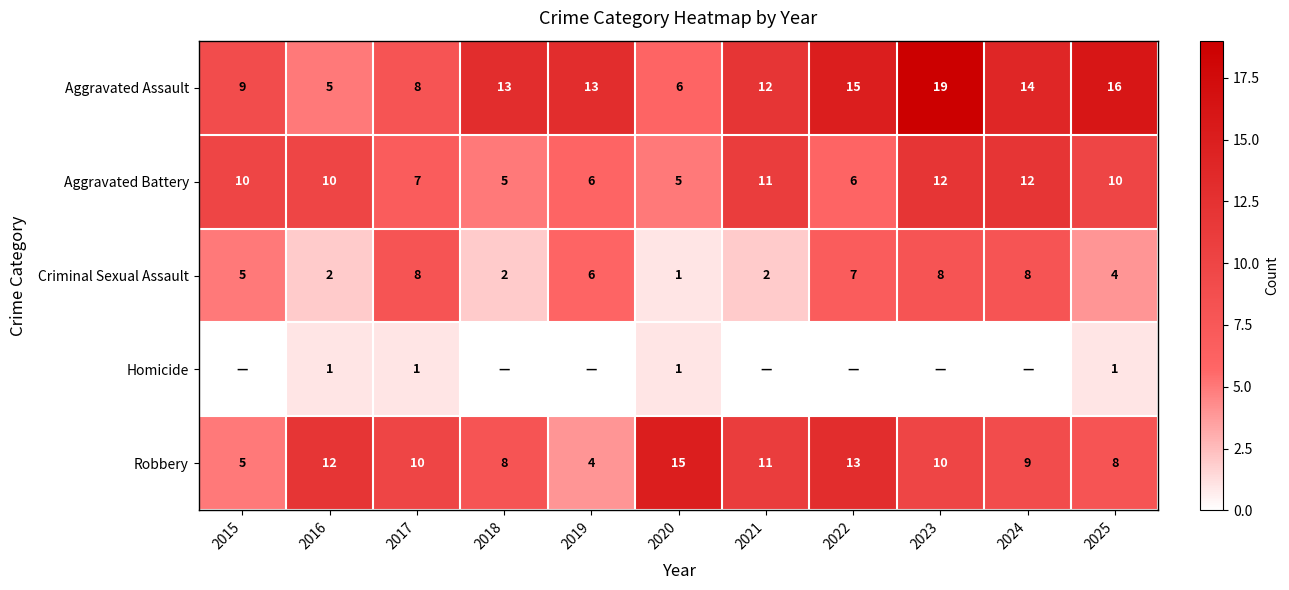

Is the value of Criminal Sexual Assault at 2015 greater than the value of Robbery at 2022?

No